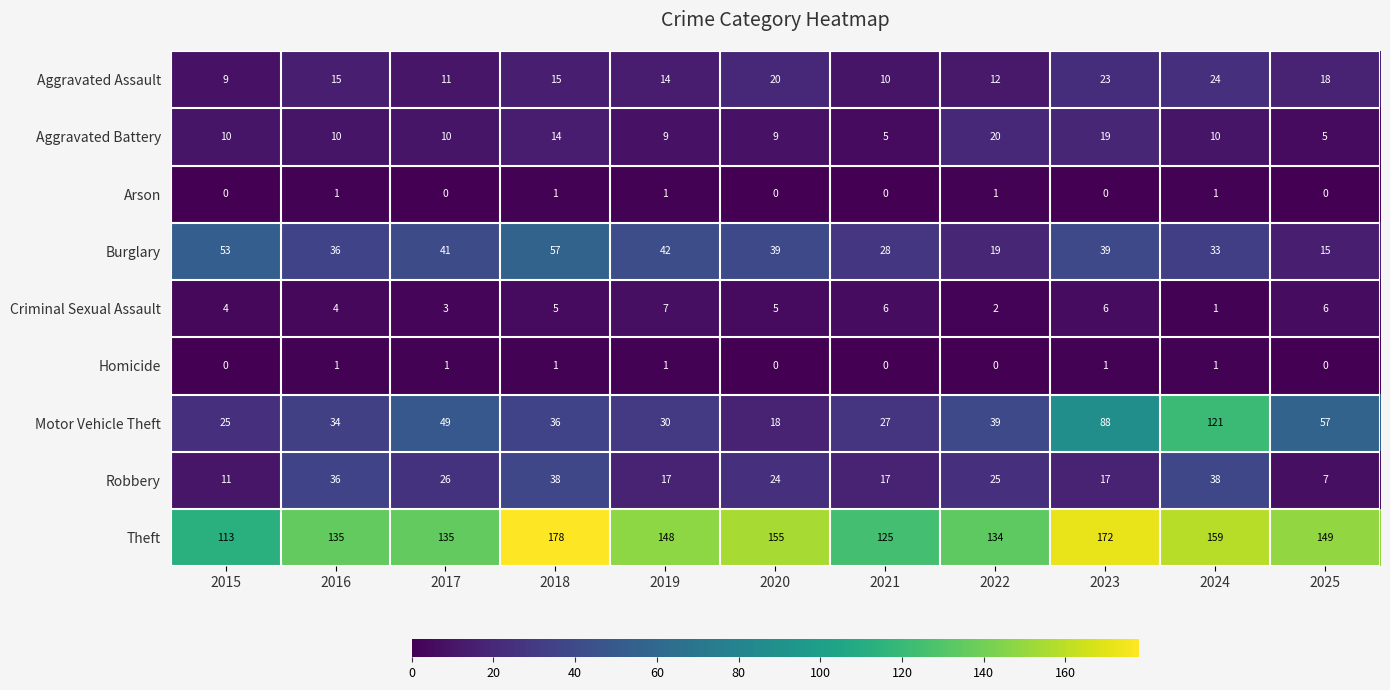

At which category is the sum across all series the highest?

2024